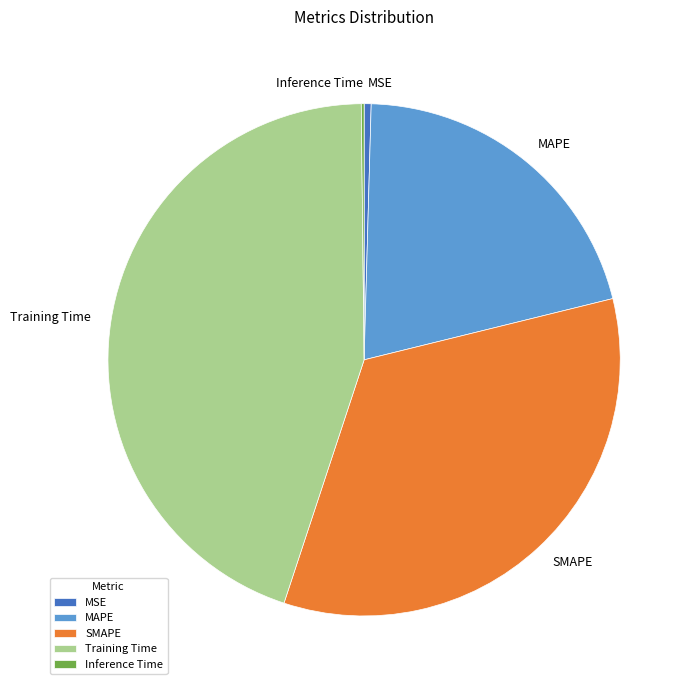

True or false: SMAPE accounts for 27% of the total.

False